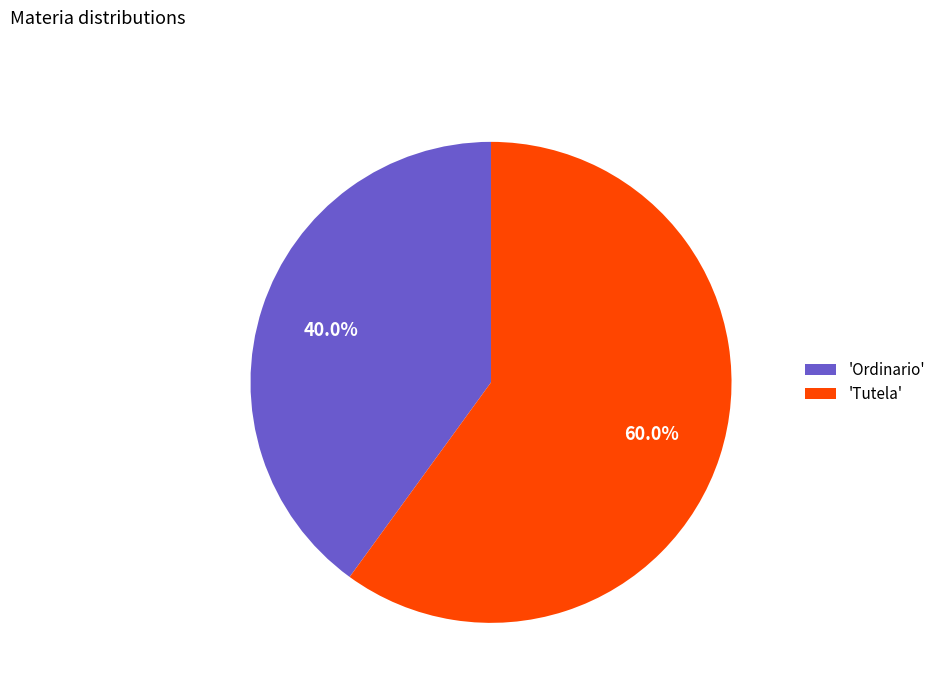

What is the largest slice in the pie chart?

'Tutela'